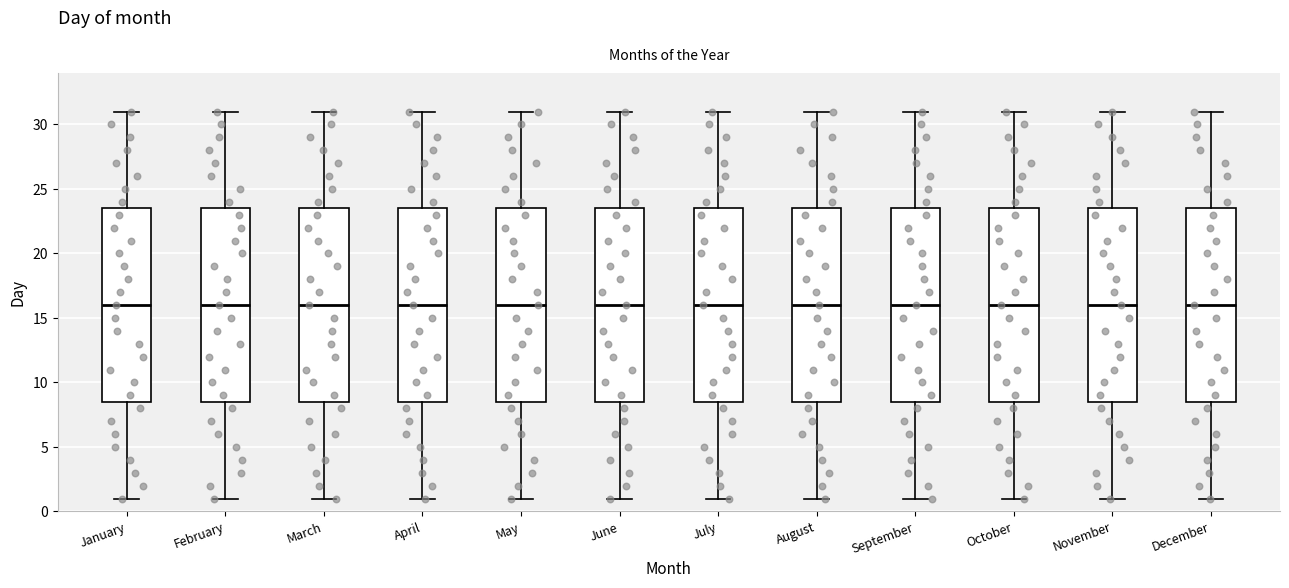

Reading left to right, read every box against the y-axis: the position of its median line, the range the box covers, and the ends of its whiskers. The values are not printed on the chart, so give them approximately, as read against the axis.

January: median 16.0, box 8.5 to 23.5, whiskers 1.0 to 31.0
February: median 16.0, box 8.5 to 23.5, whiskers 1.0 to 31.0
March: median 16.0, box 8.5 to 23.5, whiskers 1.0 to 31.0
April: median 16.0, box 8.5 to 23.5, whiskers 1.0 to 31.0
May: median 16.0, box 8.5 to 23.5, whiskers 1.0 to 31.0
June: median 16.0, box 8.5 to 23.5, whiskers 1.0 to 31.0
July: median 16.0, box 8.5 to 23.5, whiskers 1.0 to 31.0
August: median 16.0, box 8.5 to 23.5, whiskers 1.0 to 31.0
September: median 16.0, box 8.5 to 23.5, whiskers 1.0 to 31.0
October: median 16.0, box 8.5 to 23.5, whiskers 1.0 to 31.0
November: median 16.0, box 8.5 to 23.5, whiskers 1.0 to 31.0
December: median 16.0, box 8.5 to 23.5, whiskers 1.0 to 31.0